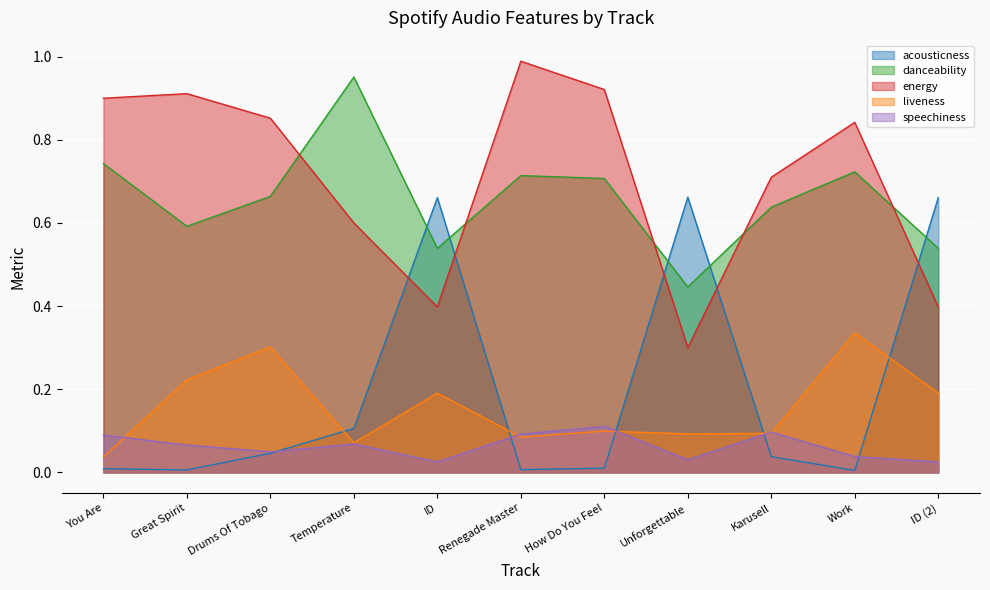

At which category does the chart reach its minimum across all series?

Work